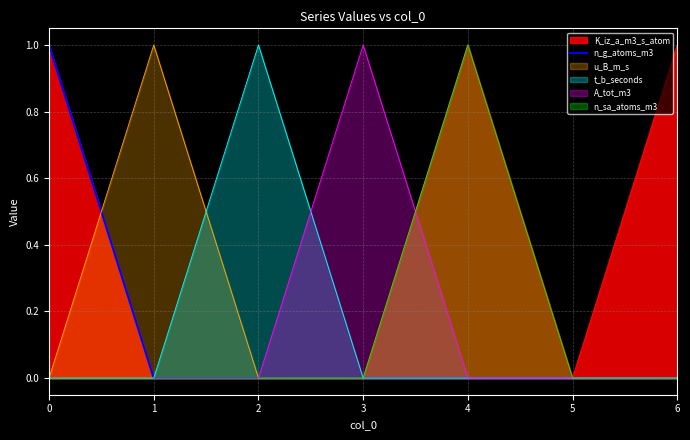

The u_B_m_s series shows 0 at 2. True or false?

True